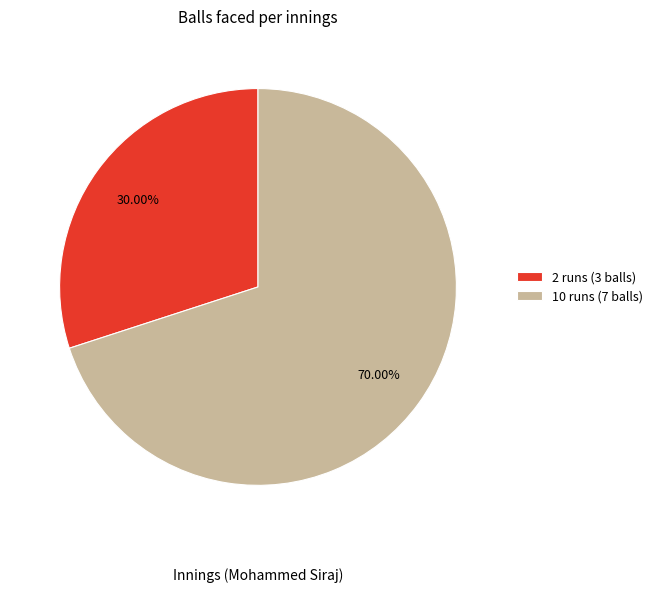

Which has a higher value, 2 runs (3 balls) or 10 runs (7 balls)?

10 runs (7 balls)